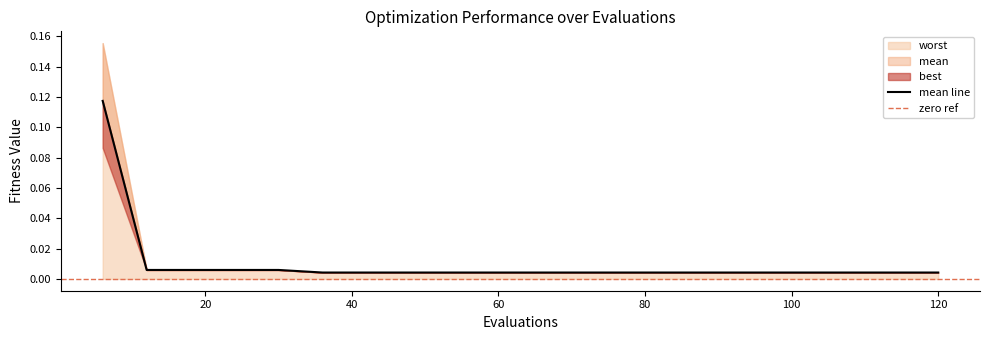

What are all the series names shown in the legend?

mean, best, worst